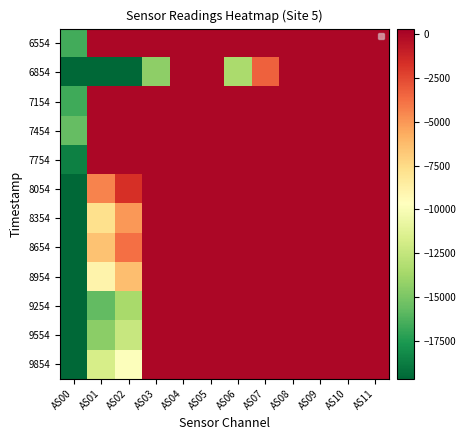

True or false: 8954 has a value of 16039 at AS09.

False